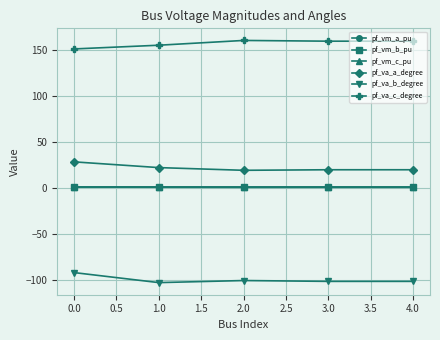

True or false: pf_vm_b_pu and pf_va_b_degree cross at least once.

False